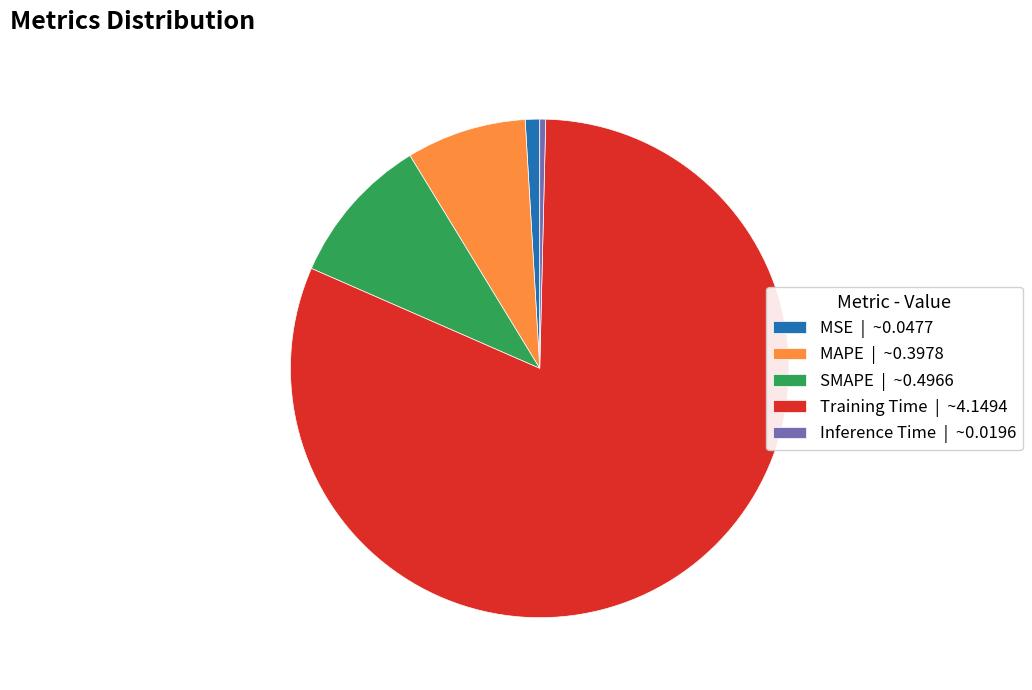

How many slices are in this pie chart?

5